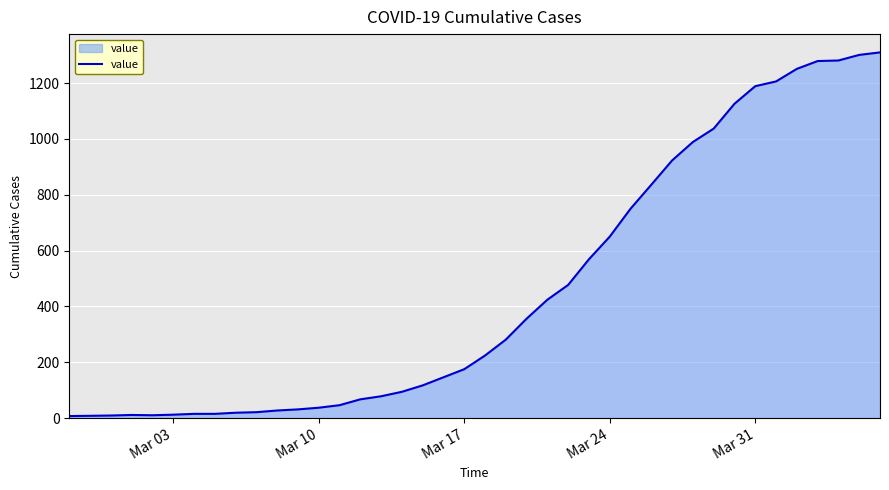

What is the greatest value displayed?

1310